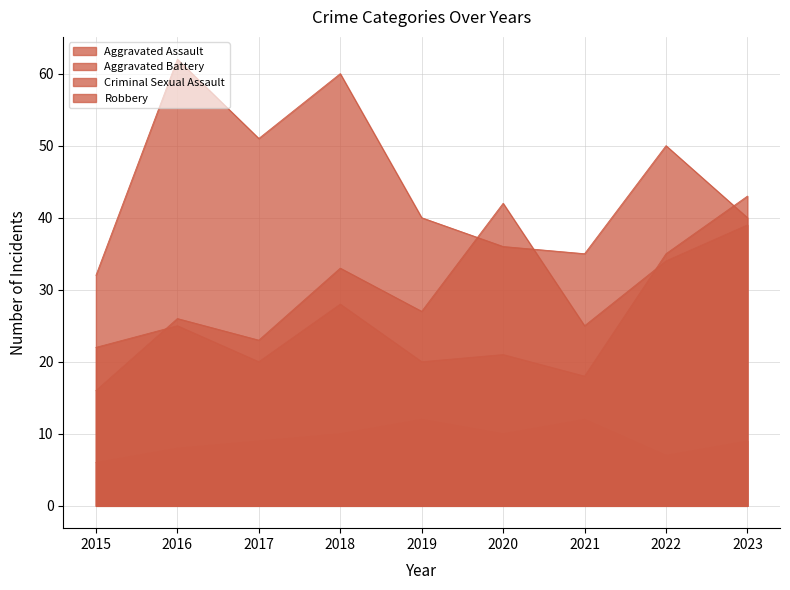

What is the difference between the Robbery values at 2023 and 2022?

10